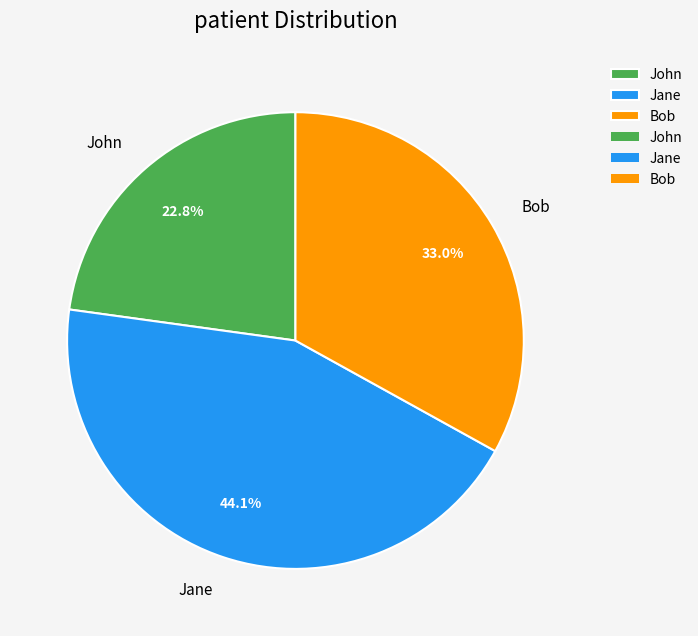

Which has a higher value, Bob or John?

Bob